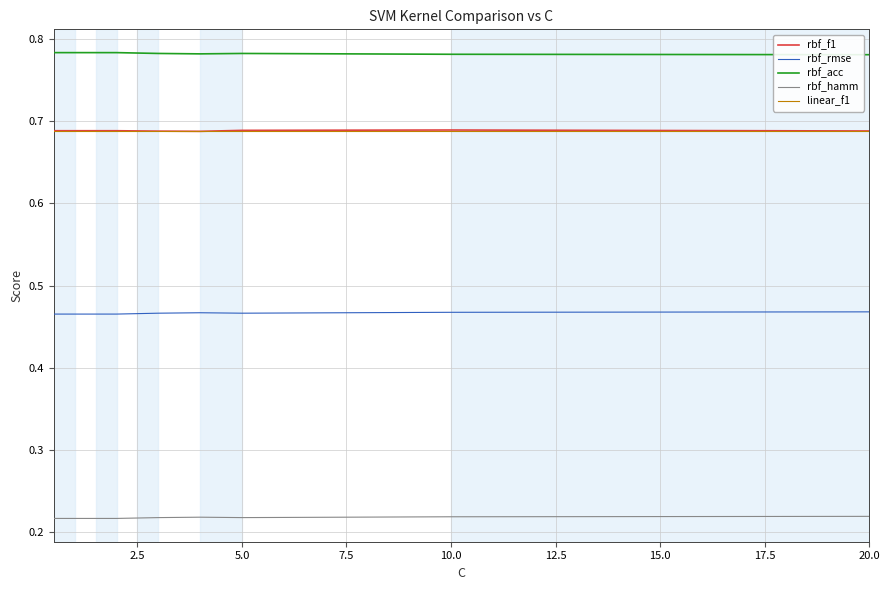

True or false: rbf_acc and rbf_hamm cross at least once.

False